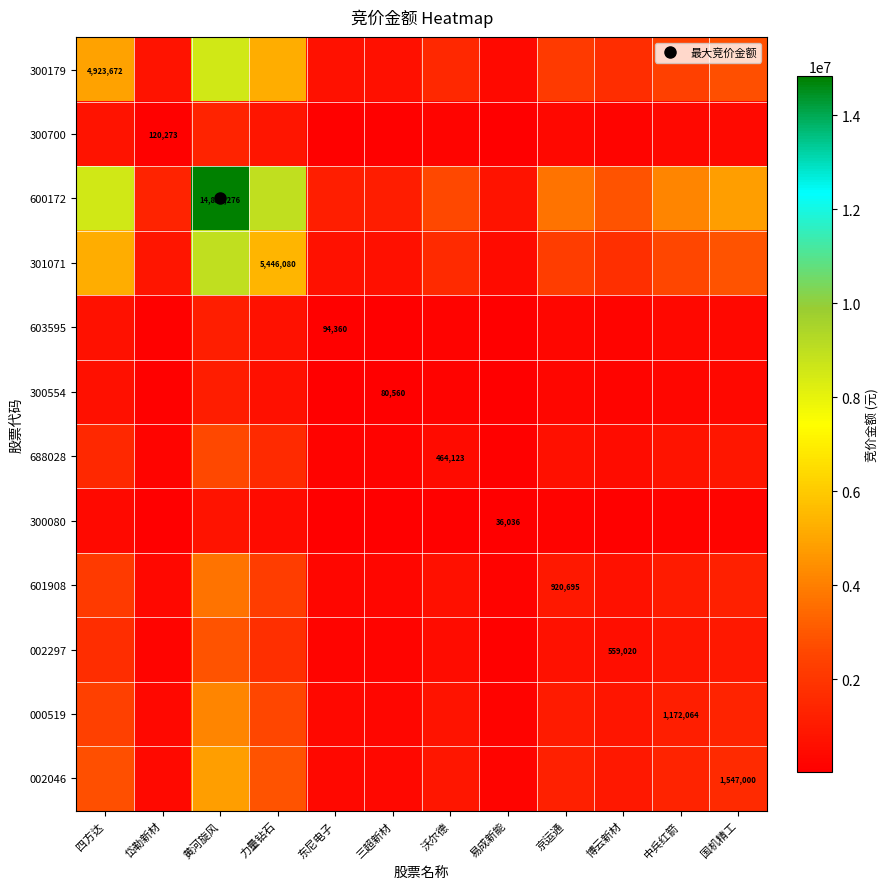

Which category has the highest value in the 000519 series?

黄河旋风